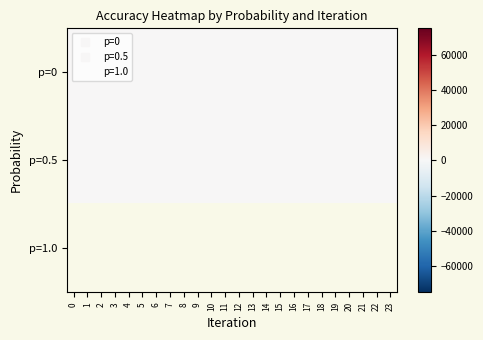

Which label corresponds to the largest value in the chart?

23